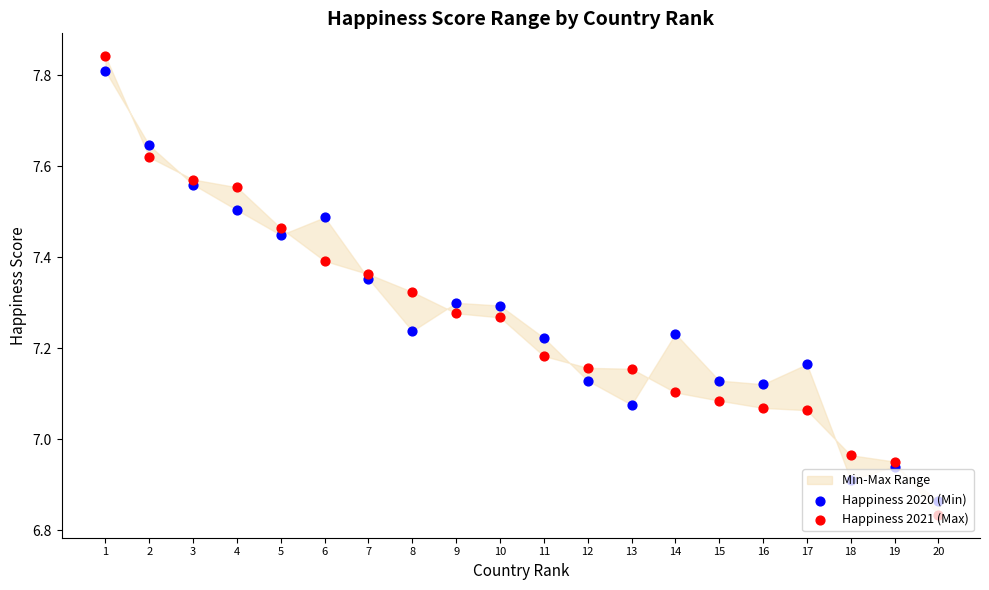

Which series contains the lowest Y value?

Happiness 2021 (Max)